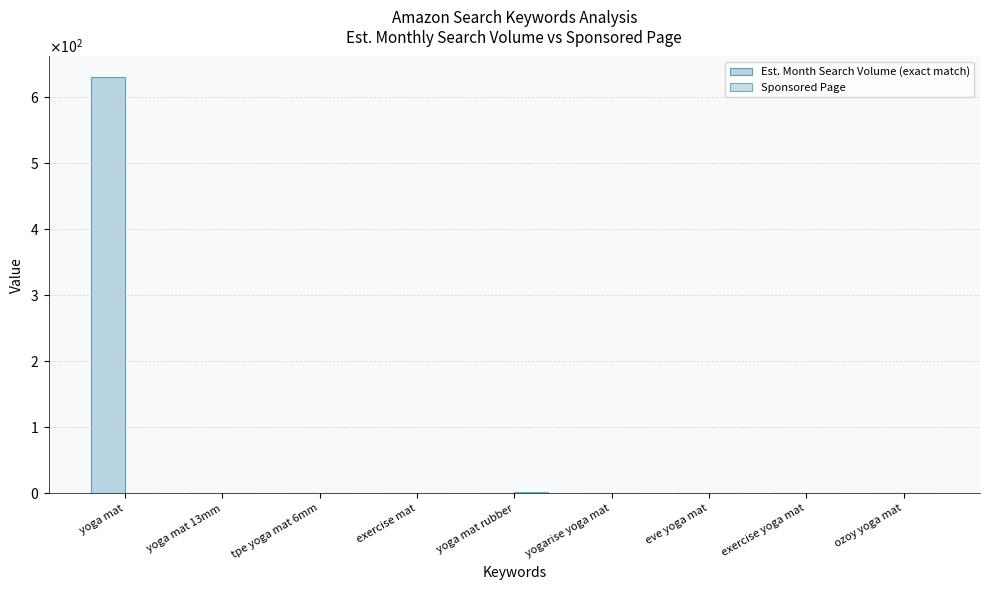

The value of Est. Month Search Volume (exact match) at ozoy yoga mat is 0. True or false?

True